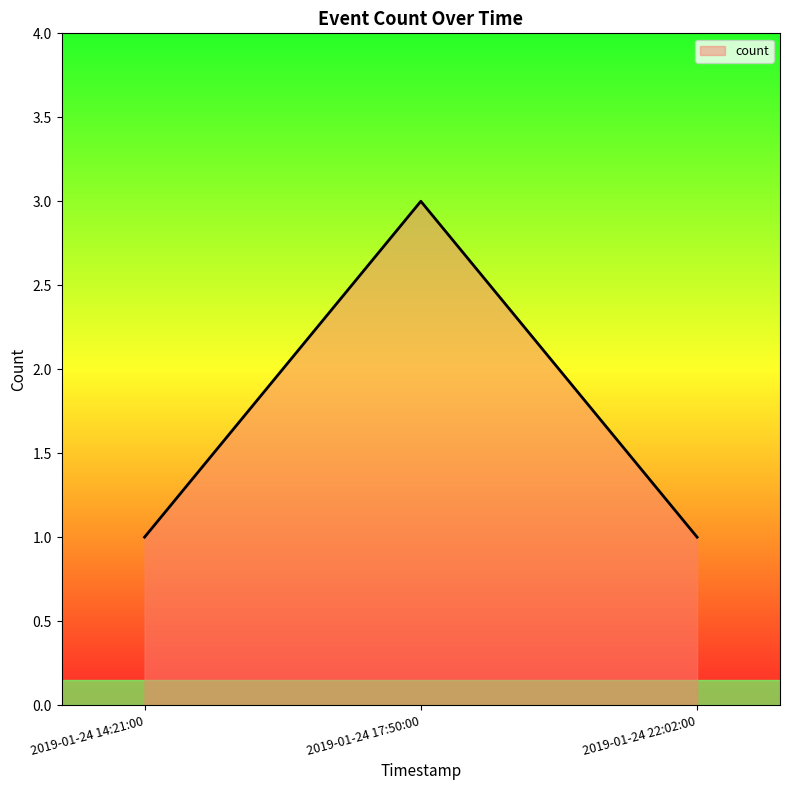

Is it true that the value at 2019-01-24 17:50:00 is 3?

True